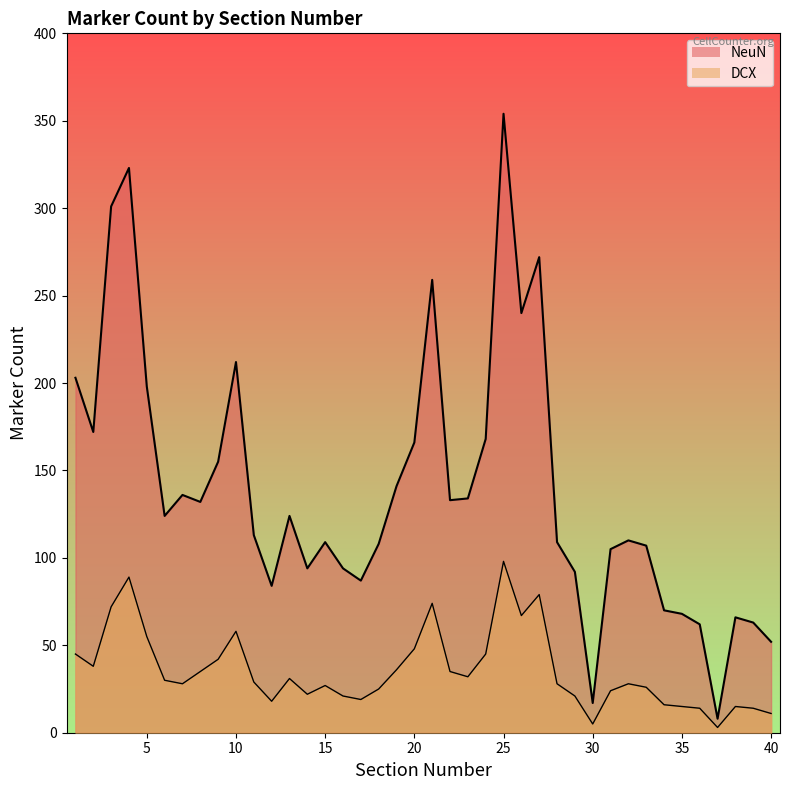

What is the value of the NeuN point at the 23rd from the left?

134